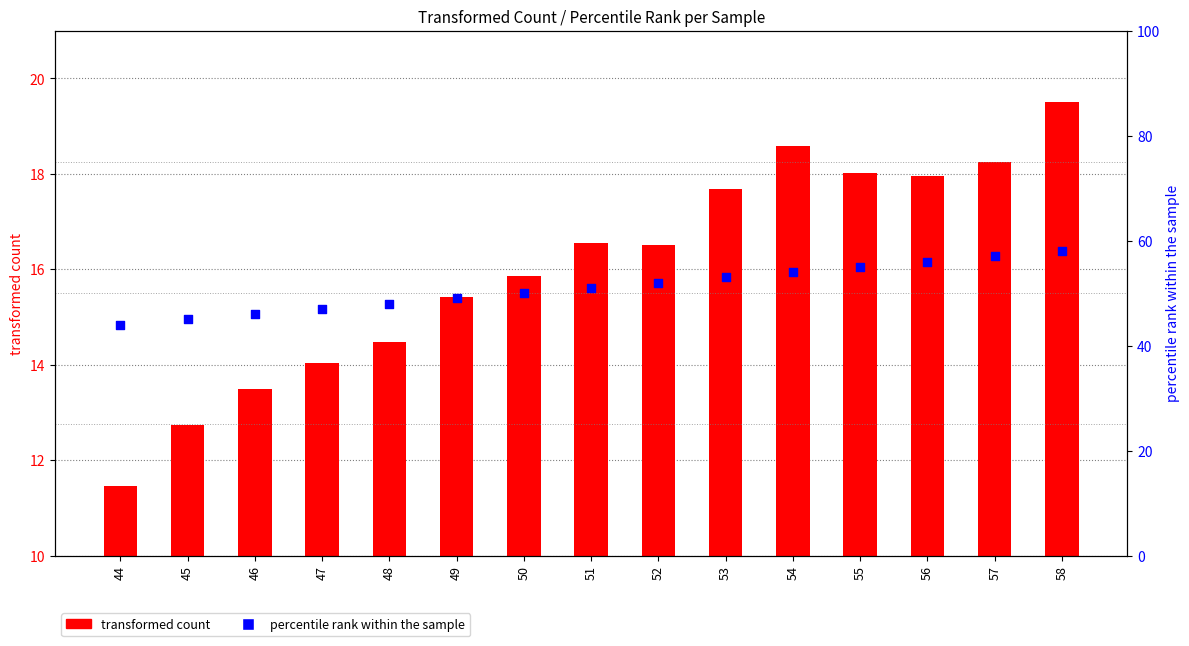

What are all the series names shown in the legend?

transformed count, percentile rank within the sample